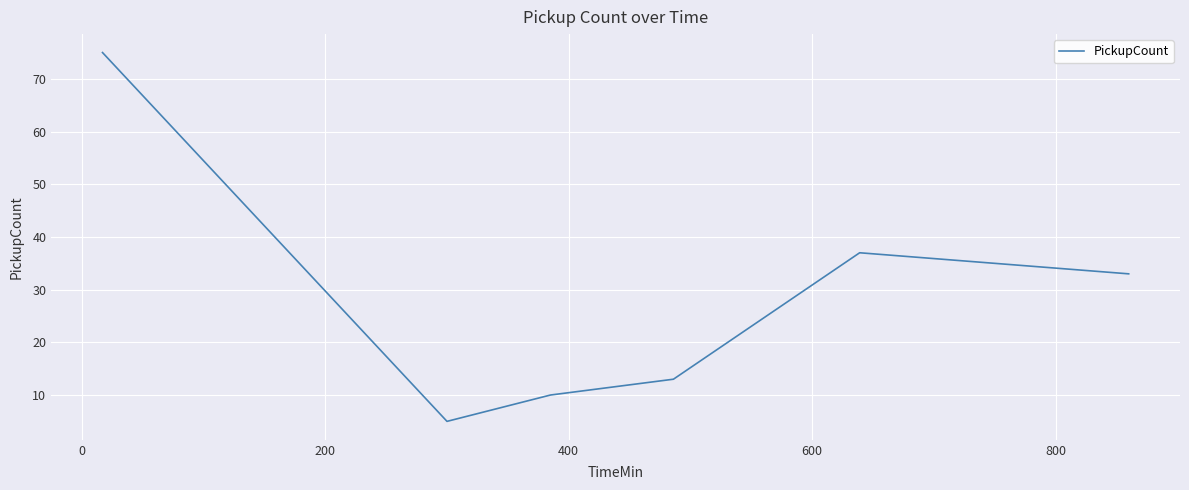

Count the number of categories in the chart.

6